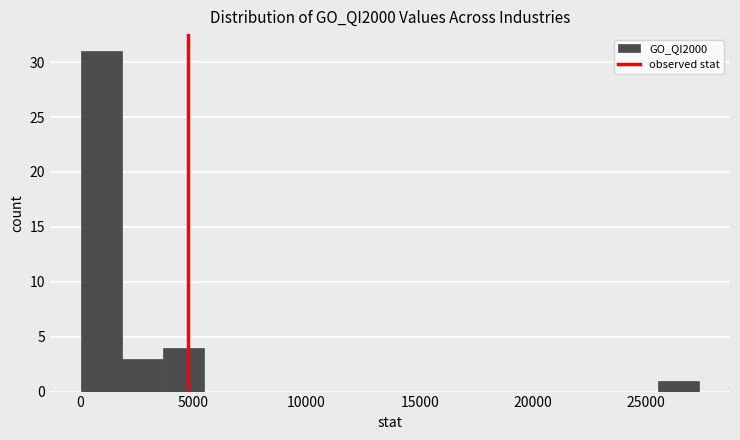

Around what value on the x-axis is the tallest bar? Give the approximate position of its centre, as read against the axis.

1000